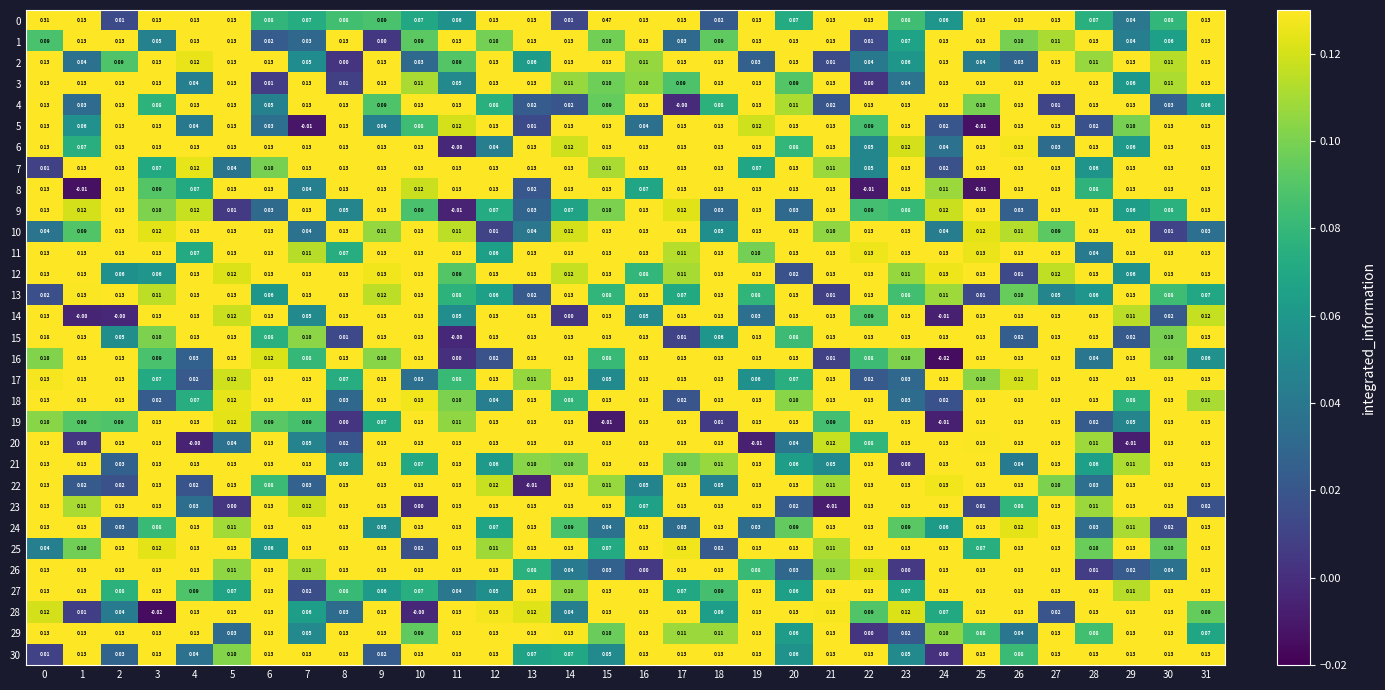

Is the value of 13 at 11 greater than the value of 23 at 30?

No